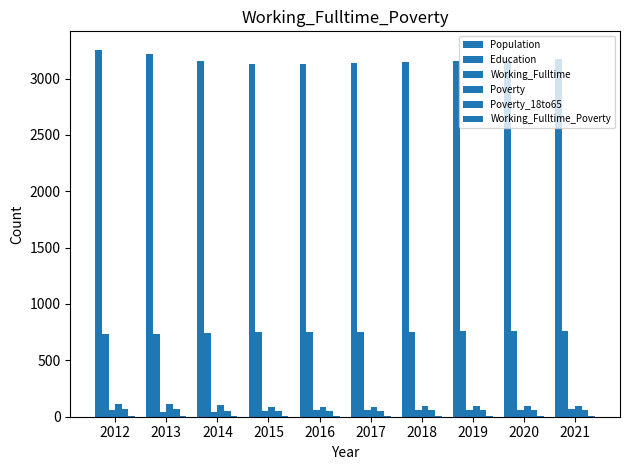

True or false: Population has a value of 5090 at 2021.

False